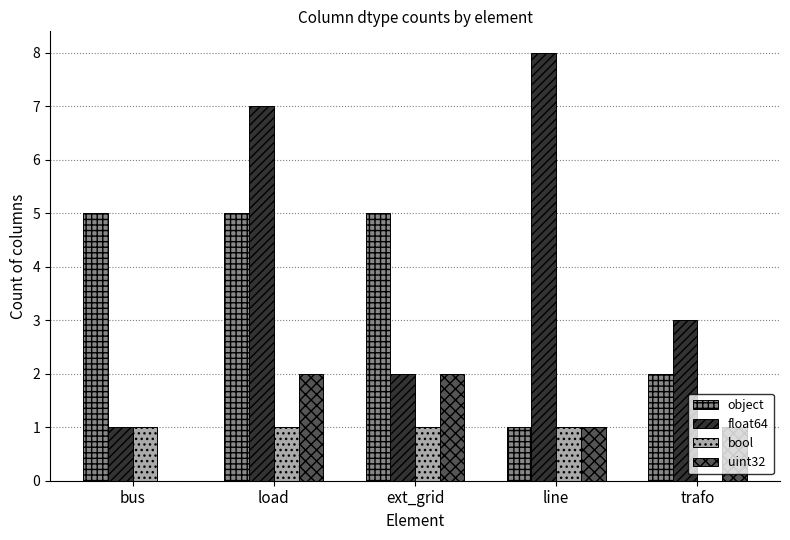

Reading right to left, what are all the values shown in this chart?

object: 2	1	5	5	5
float64: 3	8	2	7	1
bool: 0	1	1	1	1
uint32: 1	1	2	2	0